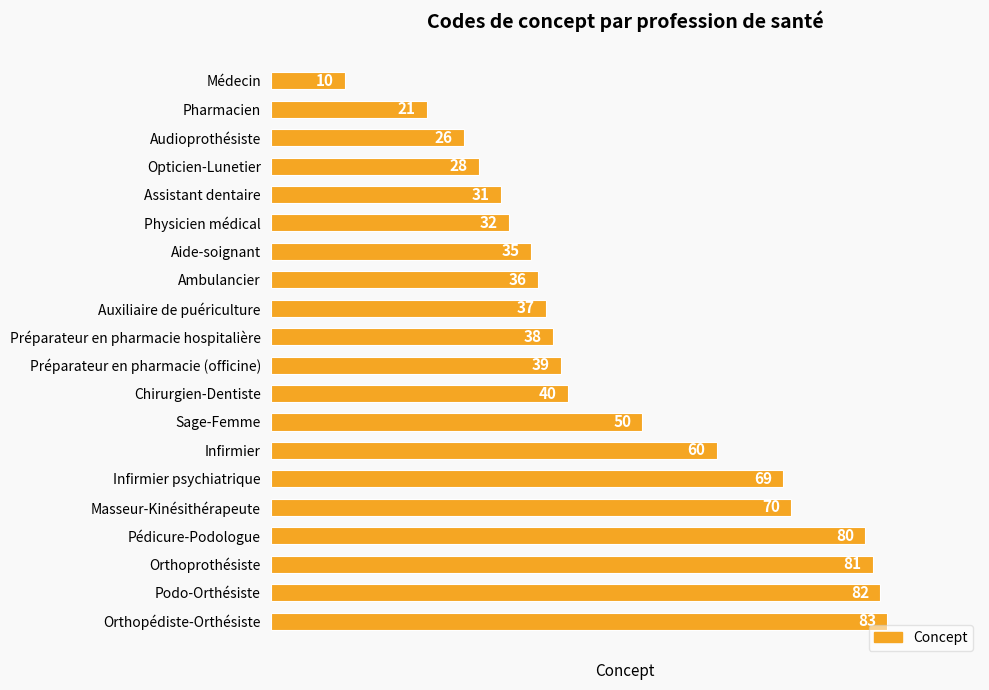

Reading top to bottom, list all the values displayed in this chart.

10	21	26	28	31	32	35	36	37	38	39	40	50	60	69	70	80	81	82	83